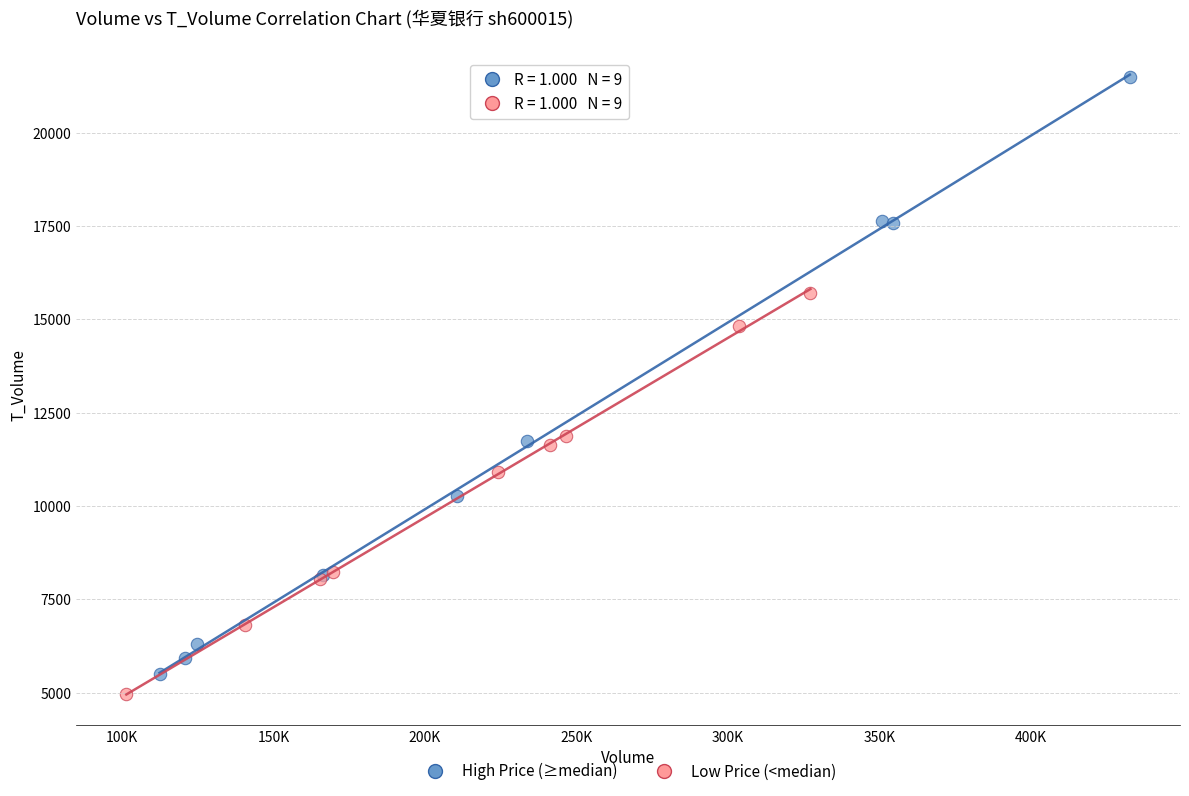

Which series has the widest spread of Y values?

High Price (≥median)